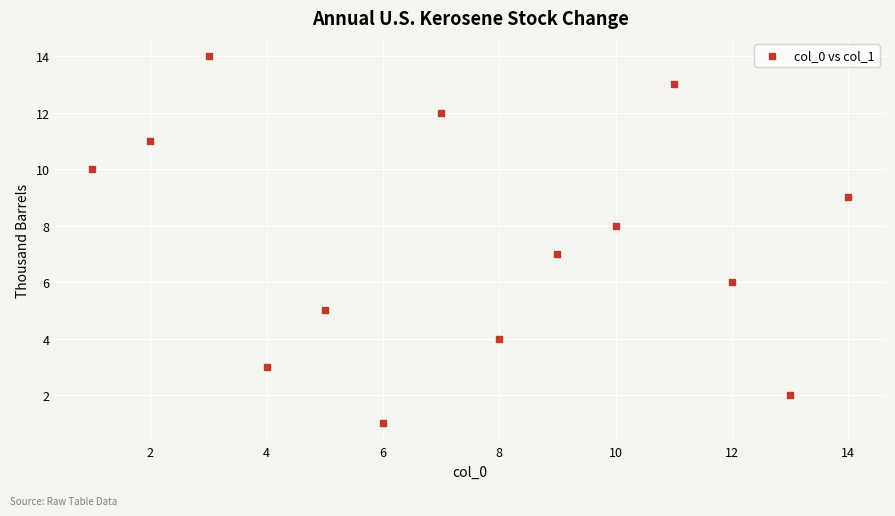

What is the range of X values (max minus min)?

13